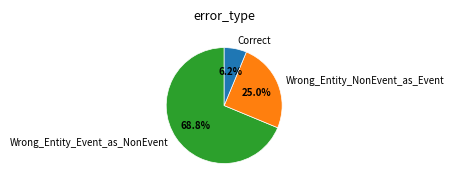

Count the number of slices in the pie.

3